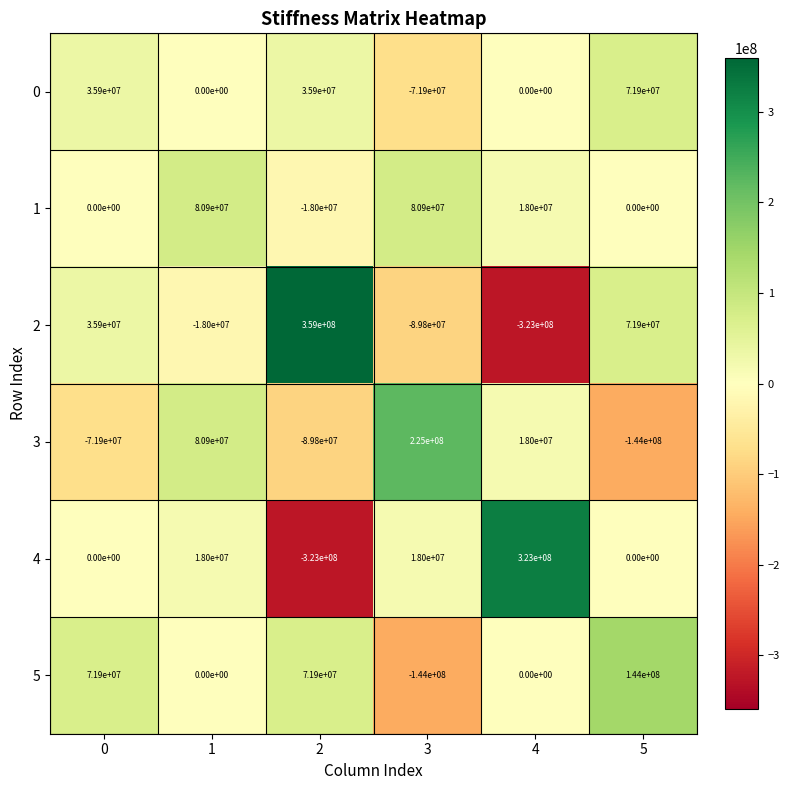

How many values in 0 are below zero?

1